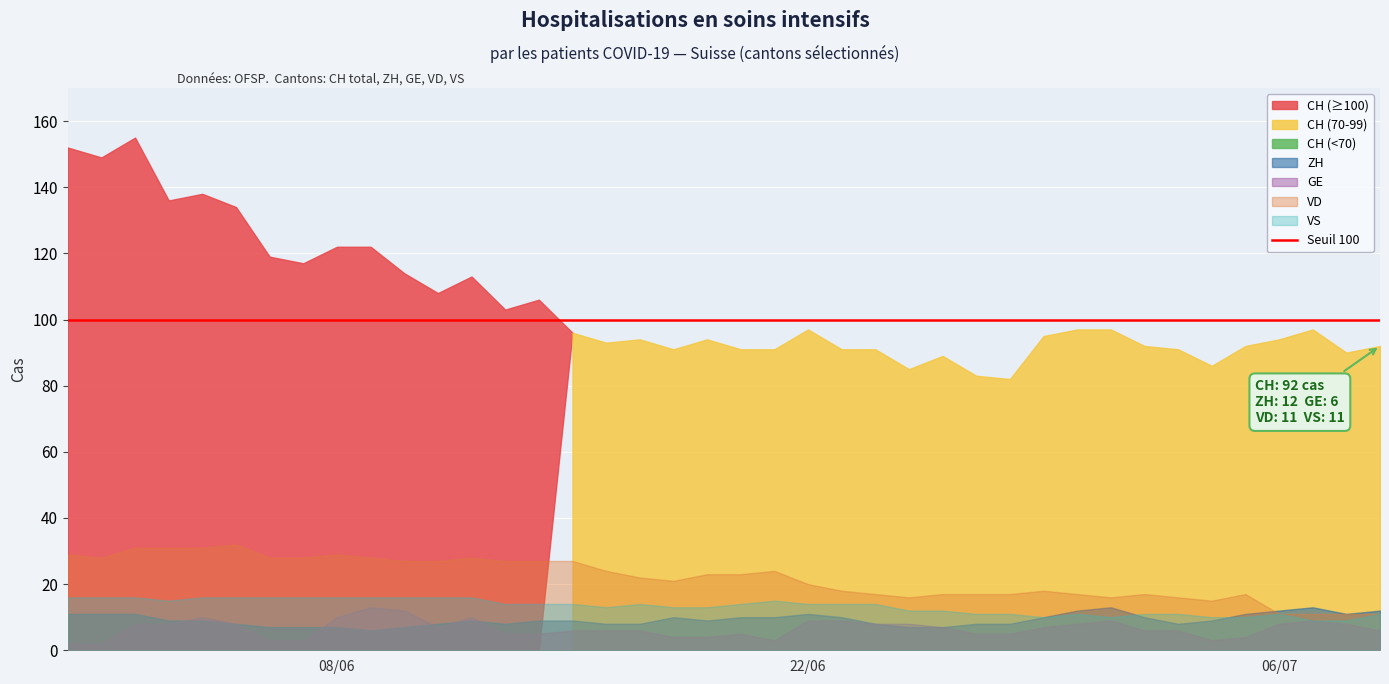

How many interior local peaks does the VS series have?

4